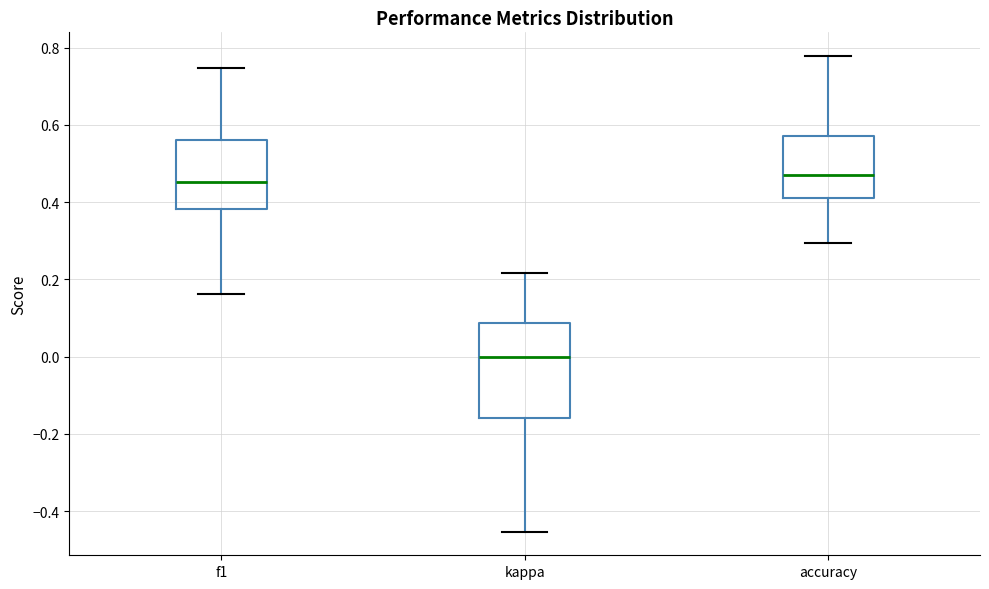

Reading left to right, read every box against the y-axis: the position of its median line, the range the box covers, and the ends of its whiskers. The values are not printed on the chart, so give them approximately, as read against the axis.

f1: median 0.46, box 0.38 to 0.56, whiskers 0.16 to 0.74
kappa: median 0.00, box -0.16 to 0.08, whiskers -0.46 to 0.22
accuracy: median 0.48, box 0.42 to 0.58, whiskers 0.30 to 0.78